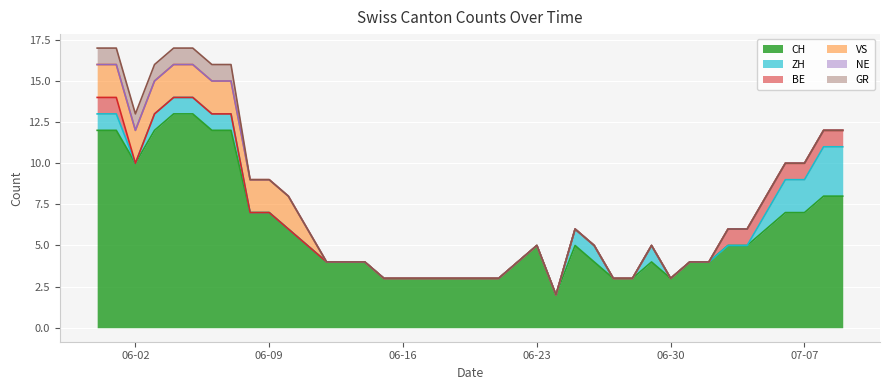

What are all the series names shown in the legend?

CH, ZH, BE, VS, NE, GR